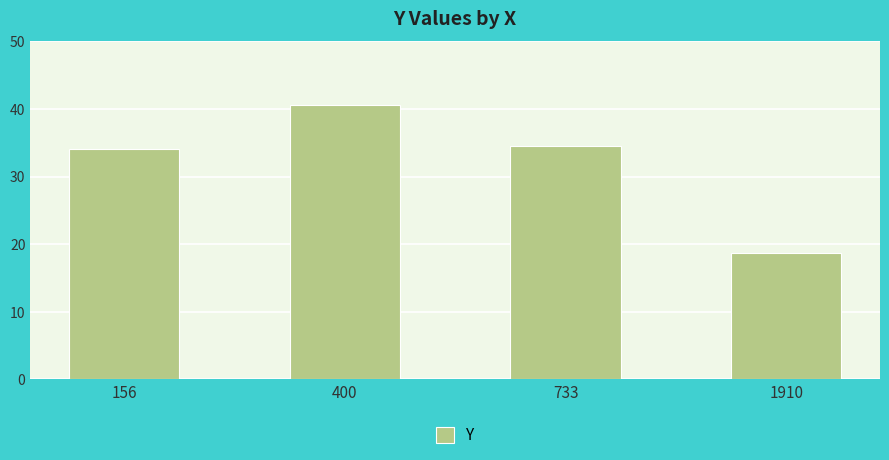

What is the value of the 2nd bar from the left?

40.6